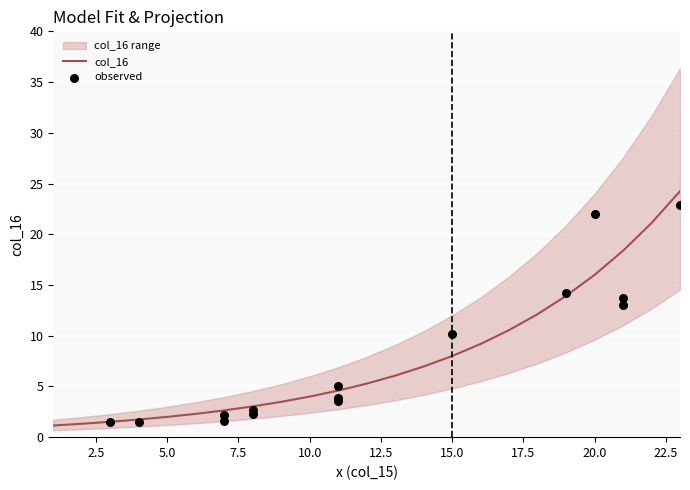

Which has a higher value, 6 or 17?

17